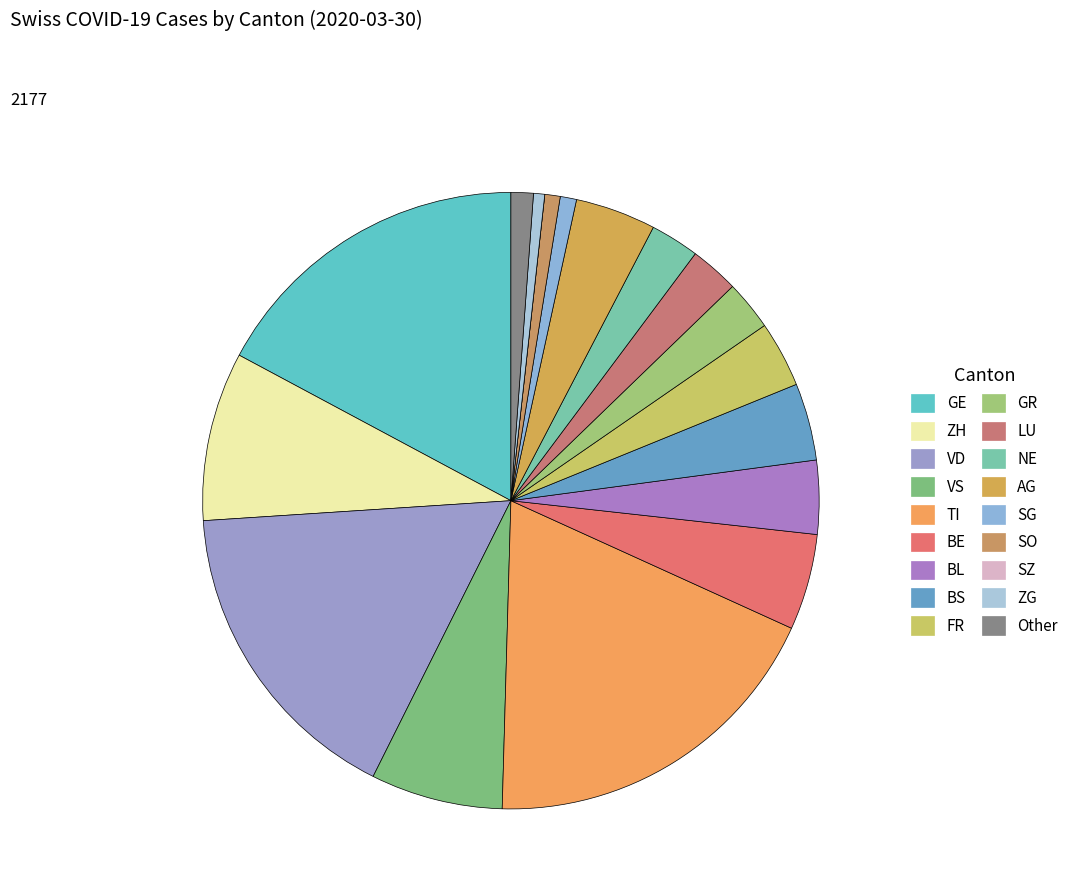

How many slices are in this pie chart?

18